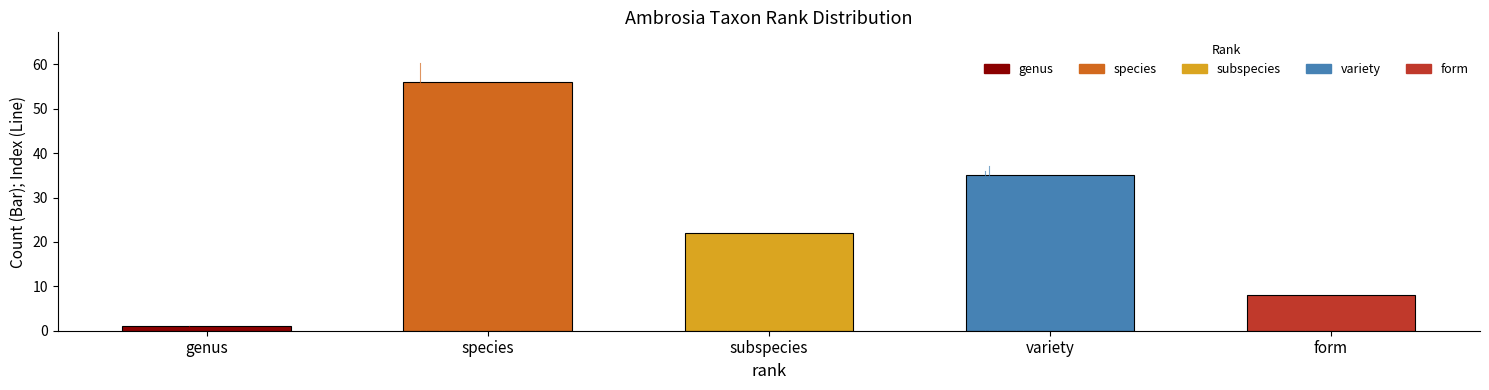

What is the sum of all genus values?

1